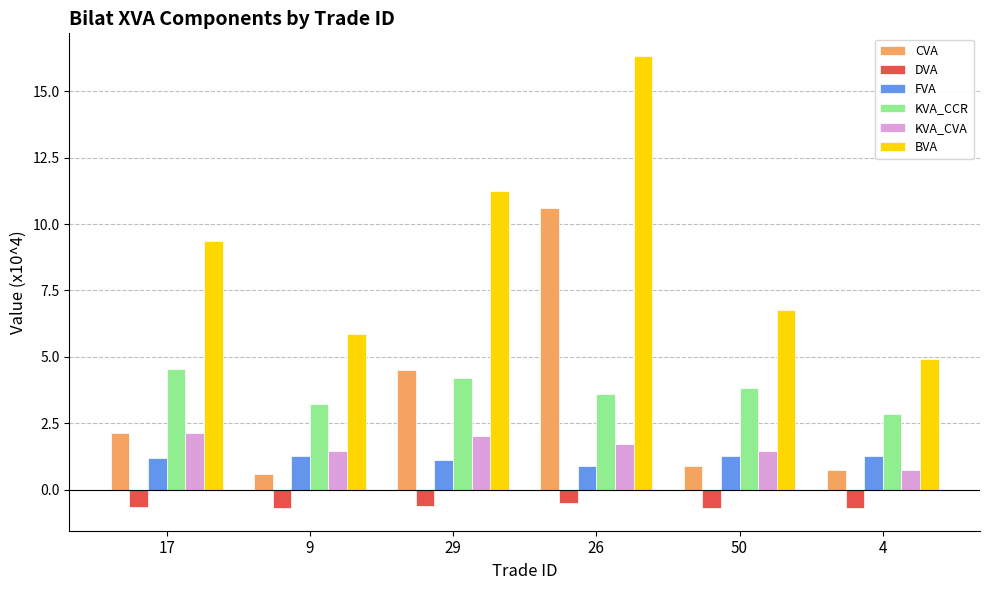

What is the highest value of the FVA series?

1.3